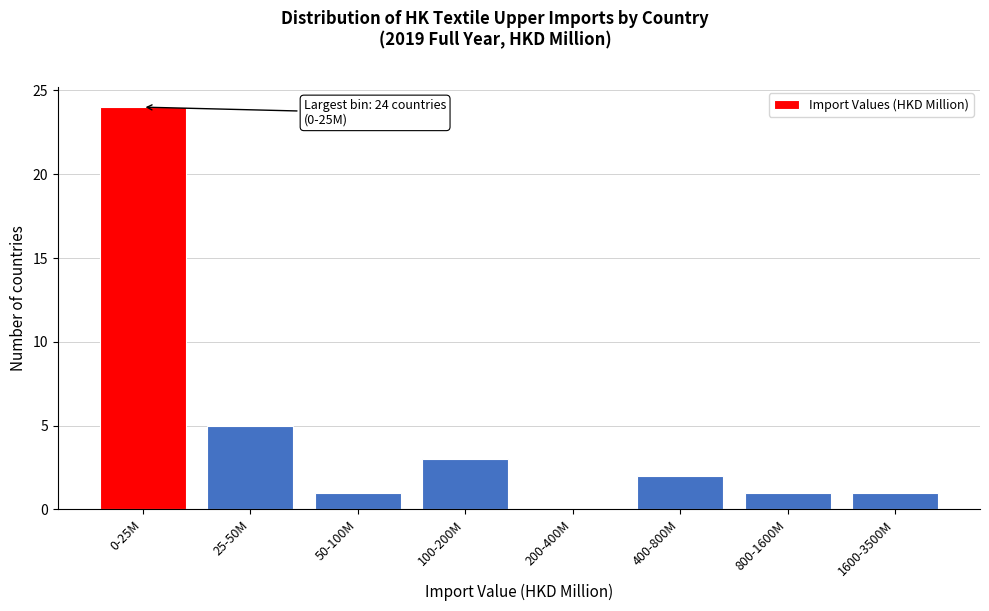

Reading right to left, list all the values displayed in this chart.

1600-3500M=1	800-1600M=1	400-800M=2	200-400M=0	100-200M=3	50-100M=1	25-50M=5	0-25M=24